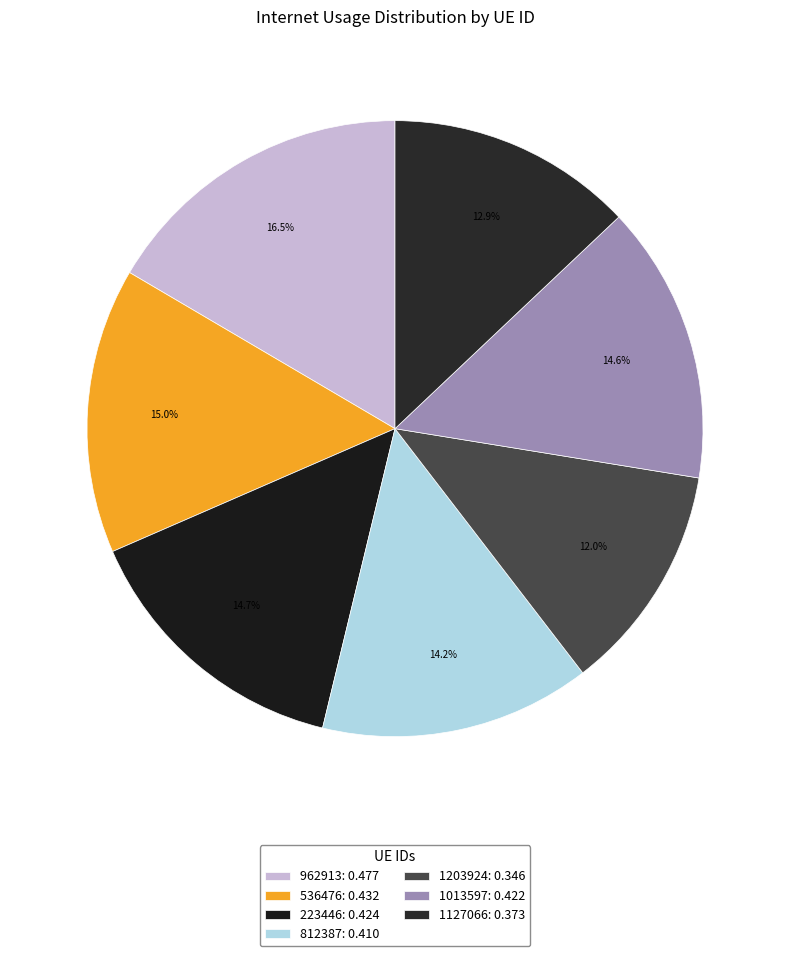

How many slices are in this pie chart?

7